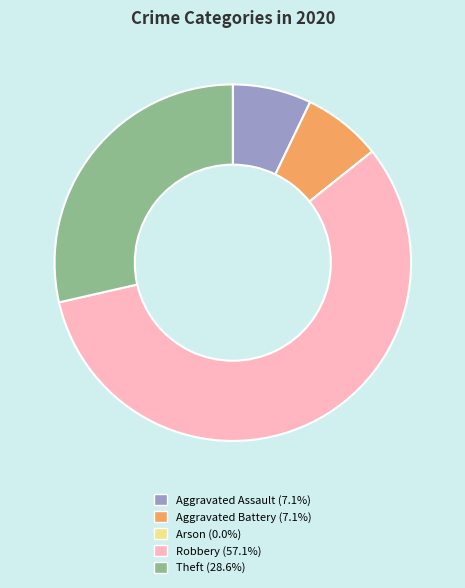

True or false: Theft accounts for 35% of the total.

False